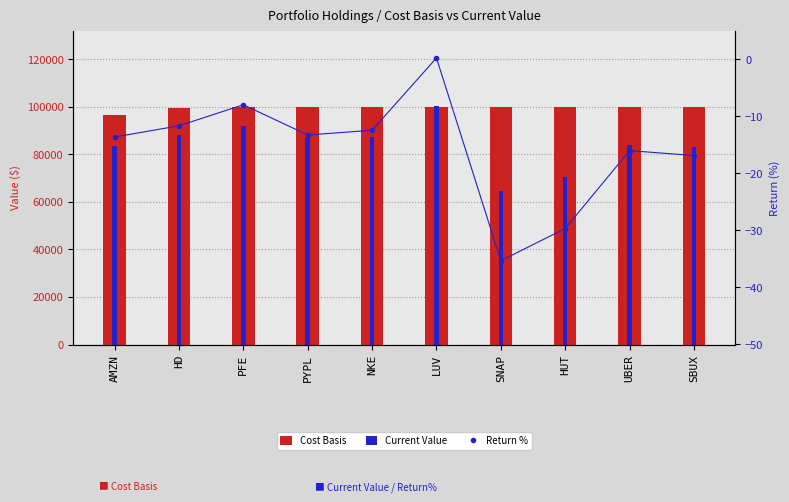

Reading left to right, extract all data points from this chart.

Cost Basis: 96695.9	99602.4	99971.6	99947.4	99835.3	99988.6	99985.8	99993.3	99961.1	99892.4
Current Value: 83507.2	87969.6	91980.7	86665.6	87400.1	100198.6	64672.9	70313.8	83940.6	83017.3
Return %: -13.6	-11.7	-8.0	-13.3	-12.5	0.2	-35.3	-29.7	-16.0	-16.9